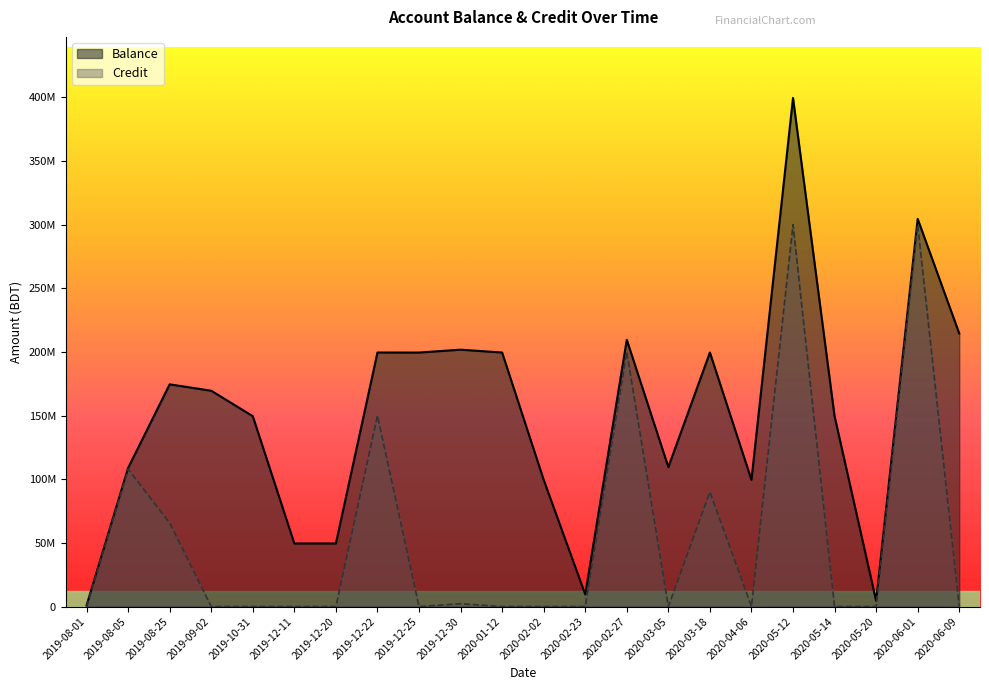

Where is the first local minimum for Credit?

2019-12-25